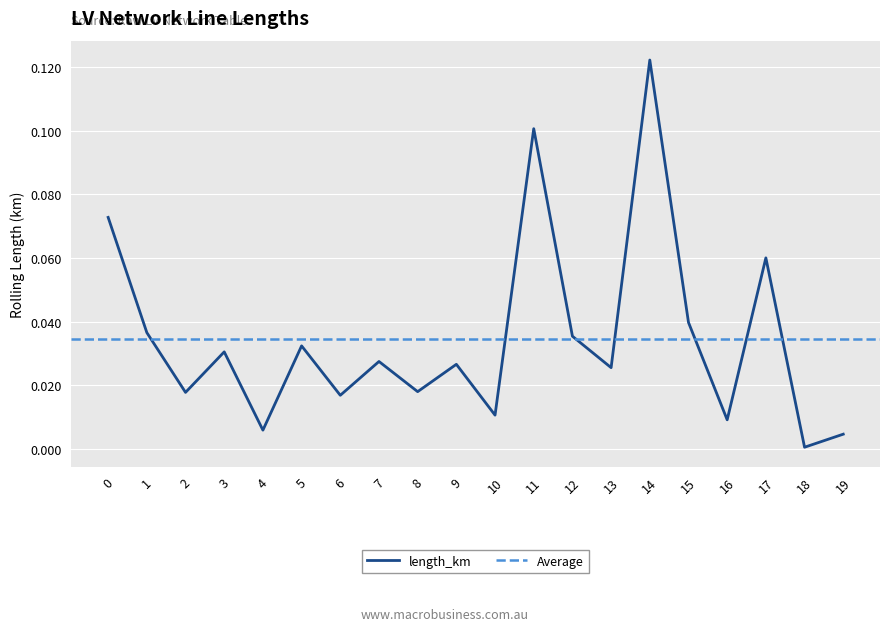

Is it true that the value at 6 is 0.0?

False